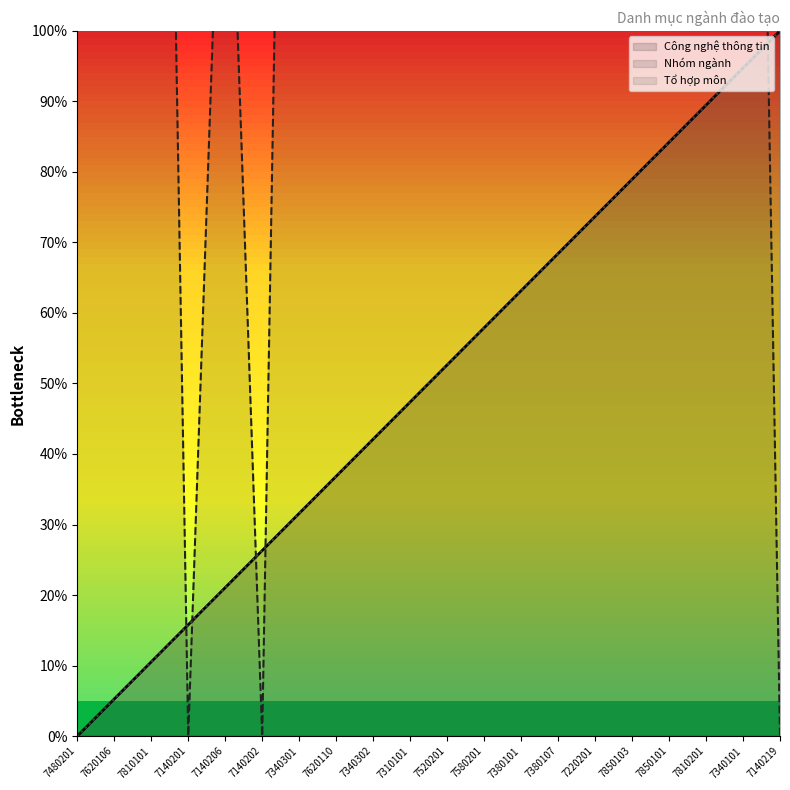

The Tổ hợp môn series shows 72.0 at 7520201. True or false?

False